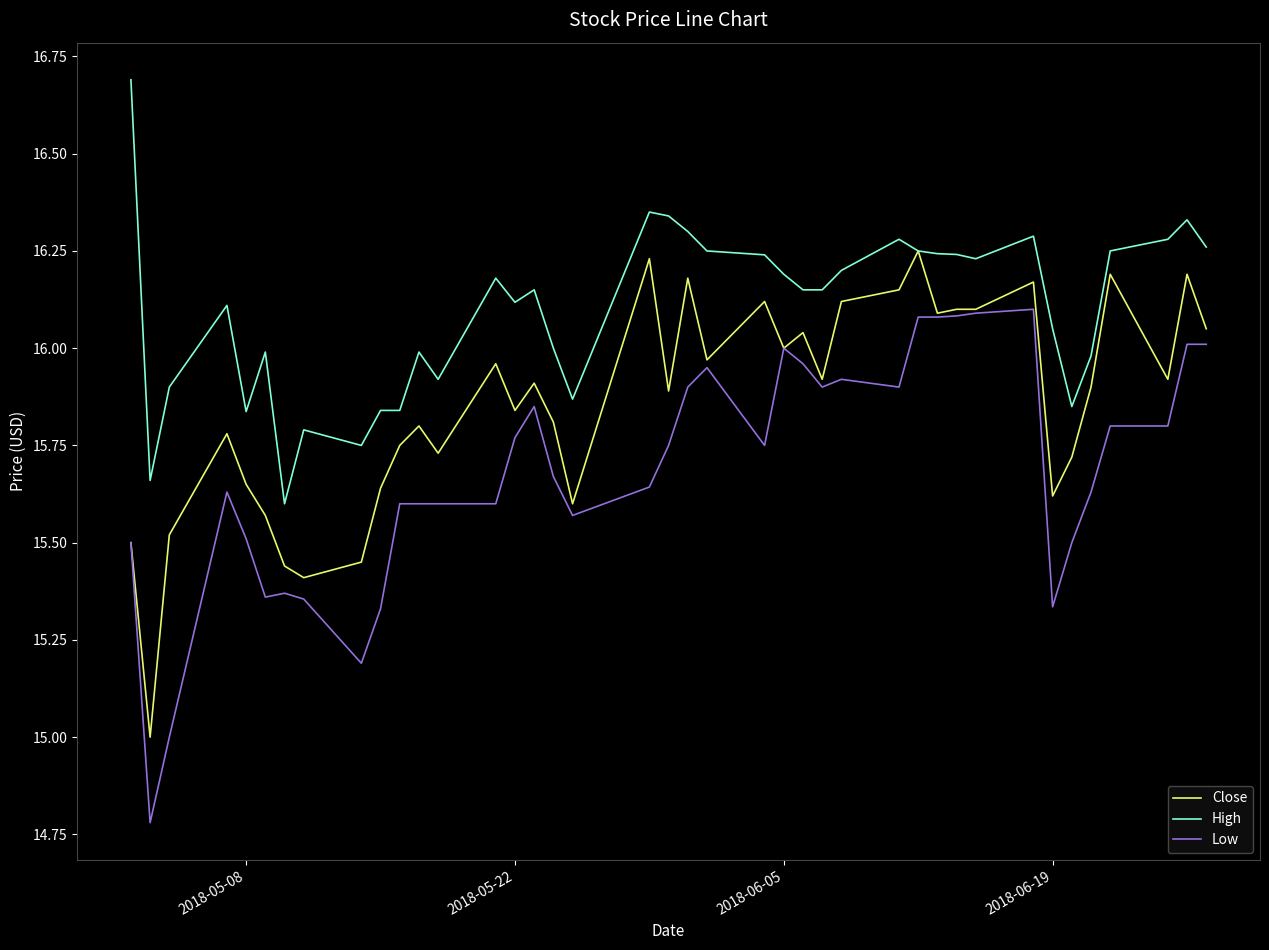

Which series has the largest total across all categories?

High